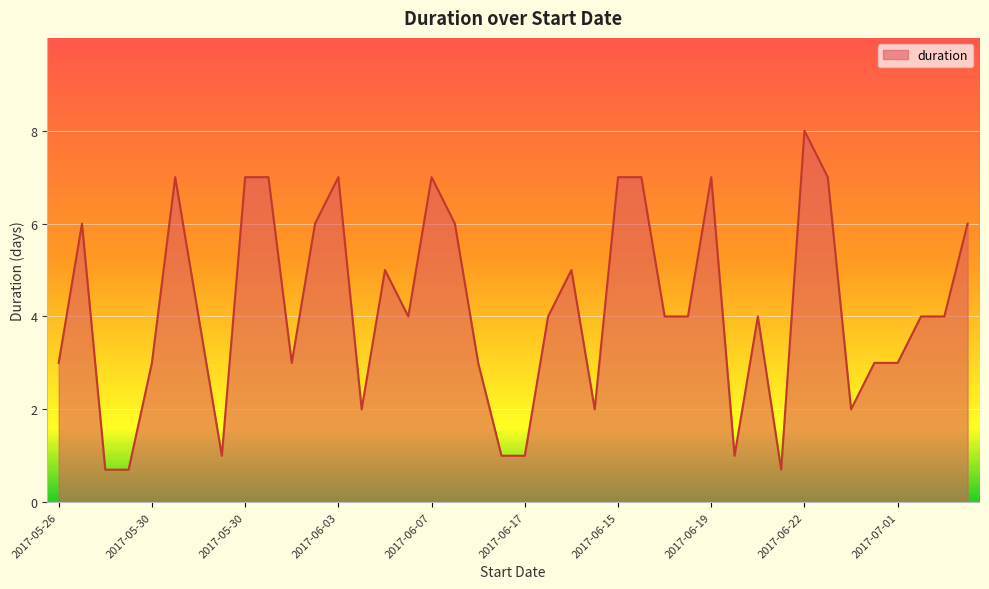

Does the chart display data point markers on the line(s)?

No